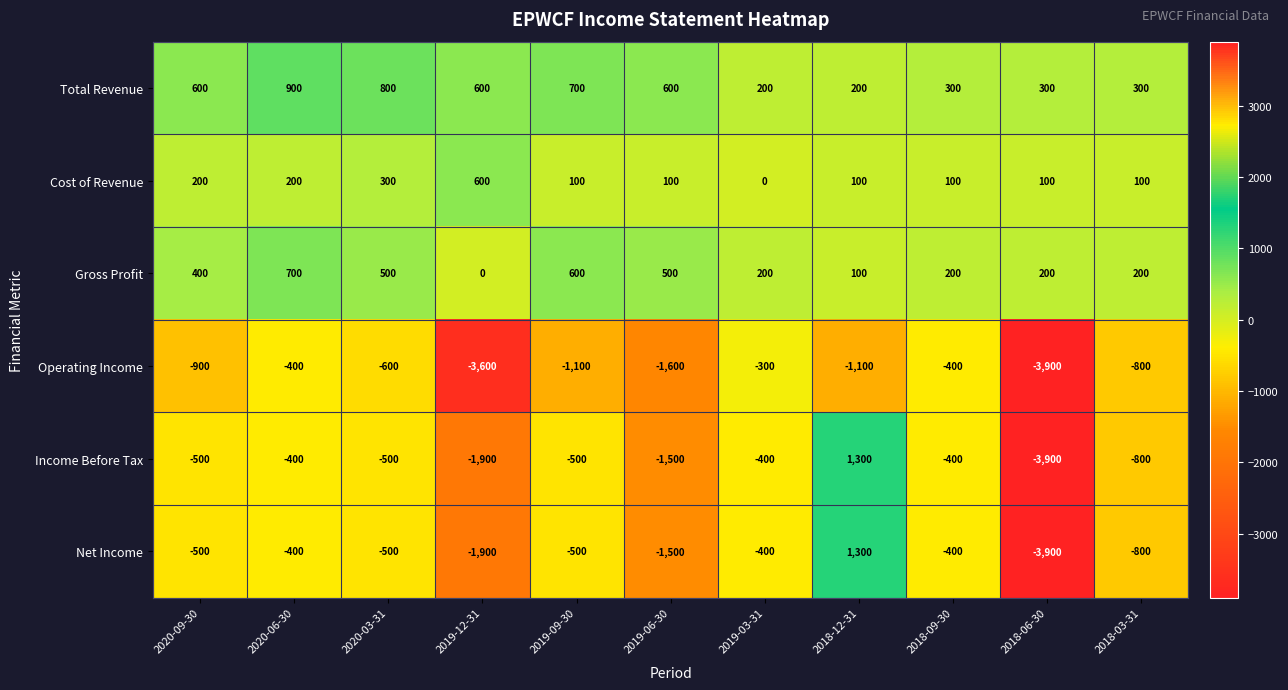

What is the minimum value shown in the chart?

-3900